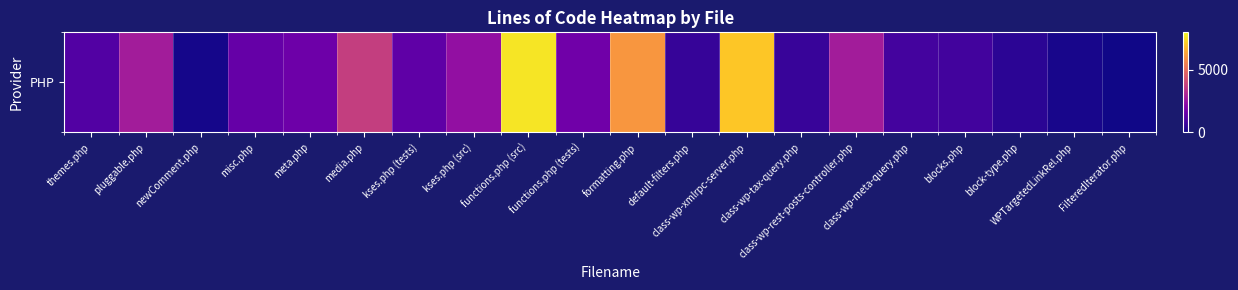

The chart shows a value of 1469 at class-wp-meta-query.php. True or false?

False